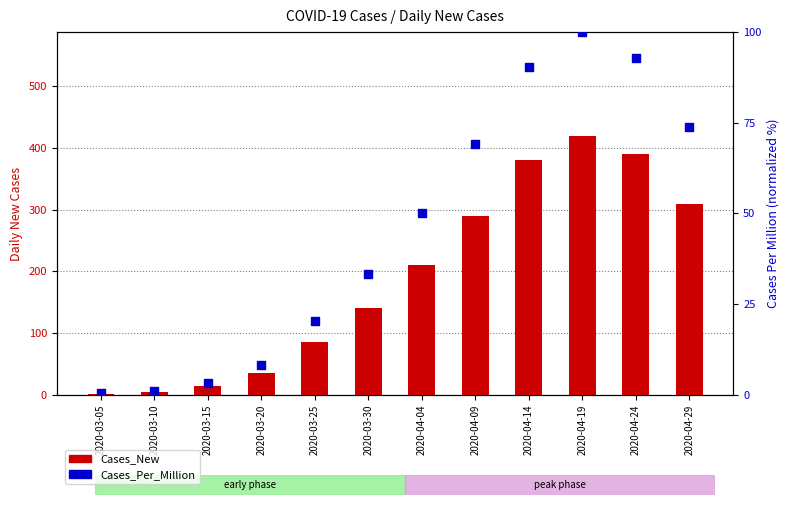

At which category is the sum across all series the highest?

2020-04-19